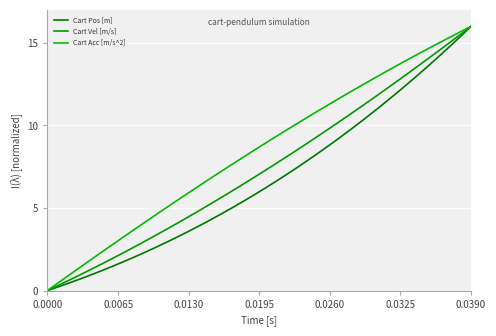

At how many categories does at least one series exceed 15?

3